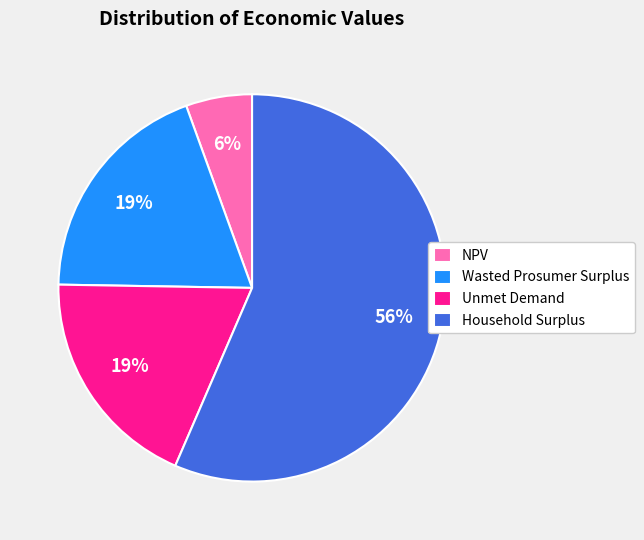

How many slices are in this pie chart?

4